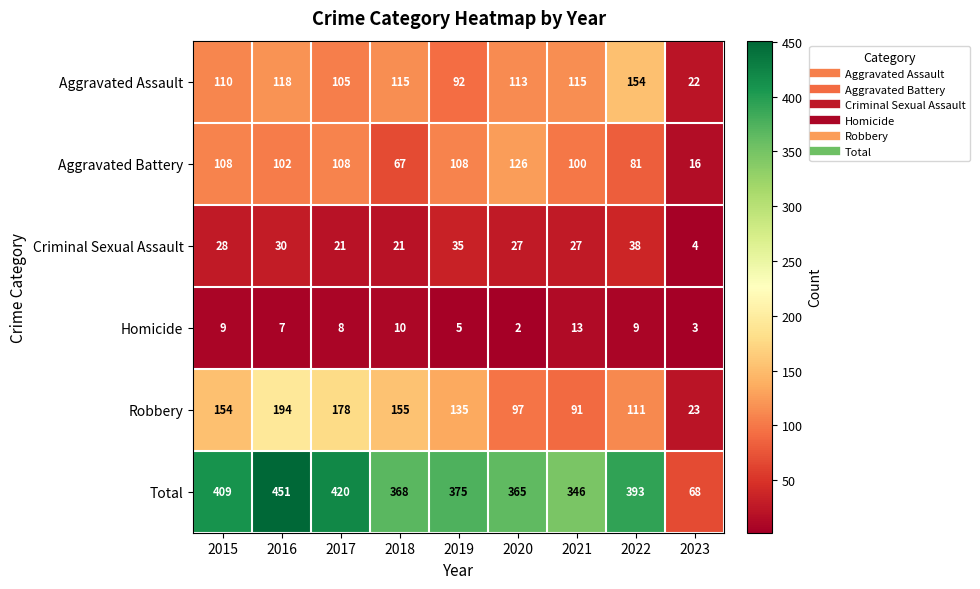

Is it true that Homicide equals 9 at 2019?

False